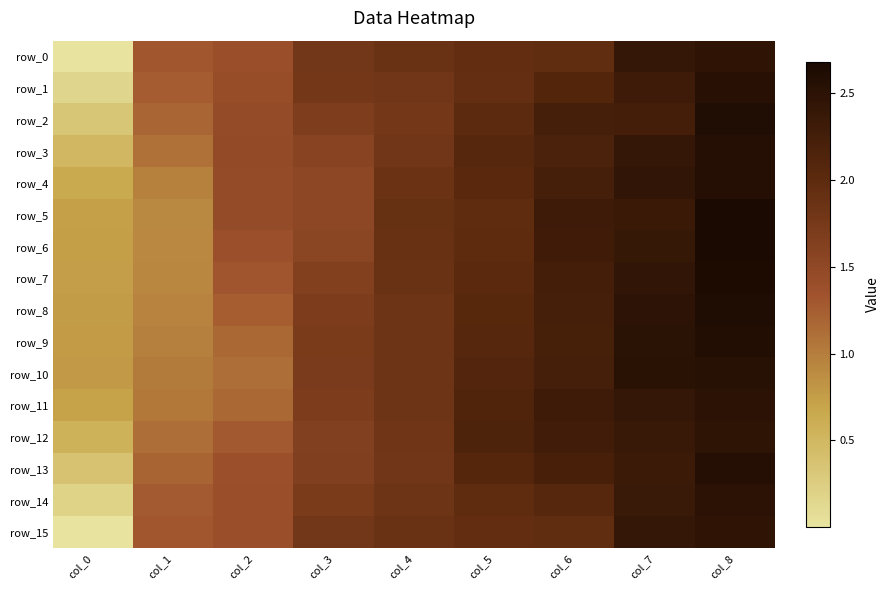

Reading right to left, transcribe all the data shown in this chart.

row_0: 2.5	2.4	2.0	1.9	1.9	1.8	1.4	1.3	0.0
row_1: 2.5	2.3	2.1	1.9	1.8	1.8	1.4	1.3	0.2
row_2: 2.6	2.3	2.2	2.0	1.8	1.7	1.5	1.2	0.3
row_3: 2.6	2.4	2.2	2.1	1.8	1.6	1.5	1.1	0.5
row_4: 2.6	2.4	2.2	2.0	1.9	1.5	1.5	1.0	0.6
row_5: 2.7	2.4	2.3	2.0	1.9	1.5	1.4	0.9	0.7
row_6: 2.7	2.4	2.3	2.0	1.9	1.6	1.4	0.9	0.7
row_7: 2.6	2.4	2.2	2.0	1.9	1.6	1.3	0.9	0.7
row_8: 2.6	2.5	2.2	2.0	1.8	1.7	1.2	1.0	0.8
row_9: 2.6	2.5	2.2	2.1	1.8	1.7	1.2	1.0	0.8
row_10: 2.5	2.5	2.2	2.1	1.8	1.7	1.1	1.0	0.8
row_11: 2.5	2.4	2.3	2.1	1.8	1.7	1.2	1.0	0.7
row_12: 2.5	2.4	2.3	2.2	1.8	1.6	1.3	1.1	0.6
row_13: 2.6	2.3	2.2	2.1	1.8	1.6	1.4	1.2	0.4
row_14: 2.5	2.4	2.1	2.0	1.8	1.7	1.4	1.3	0.2
row_15: 2.5	2.4	2.0	1.9	1.9	1.8	1.4	1.3	0.0